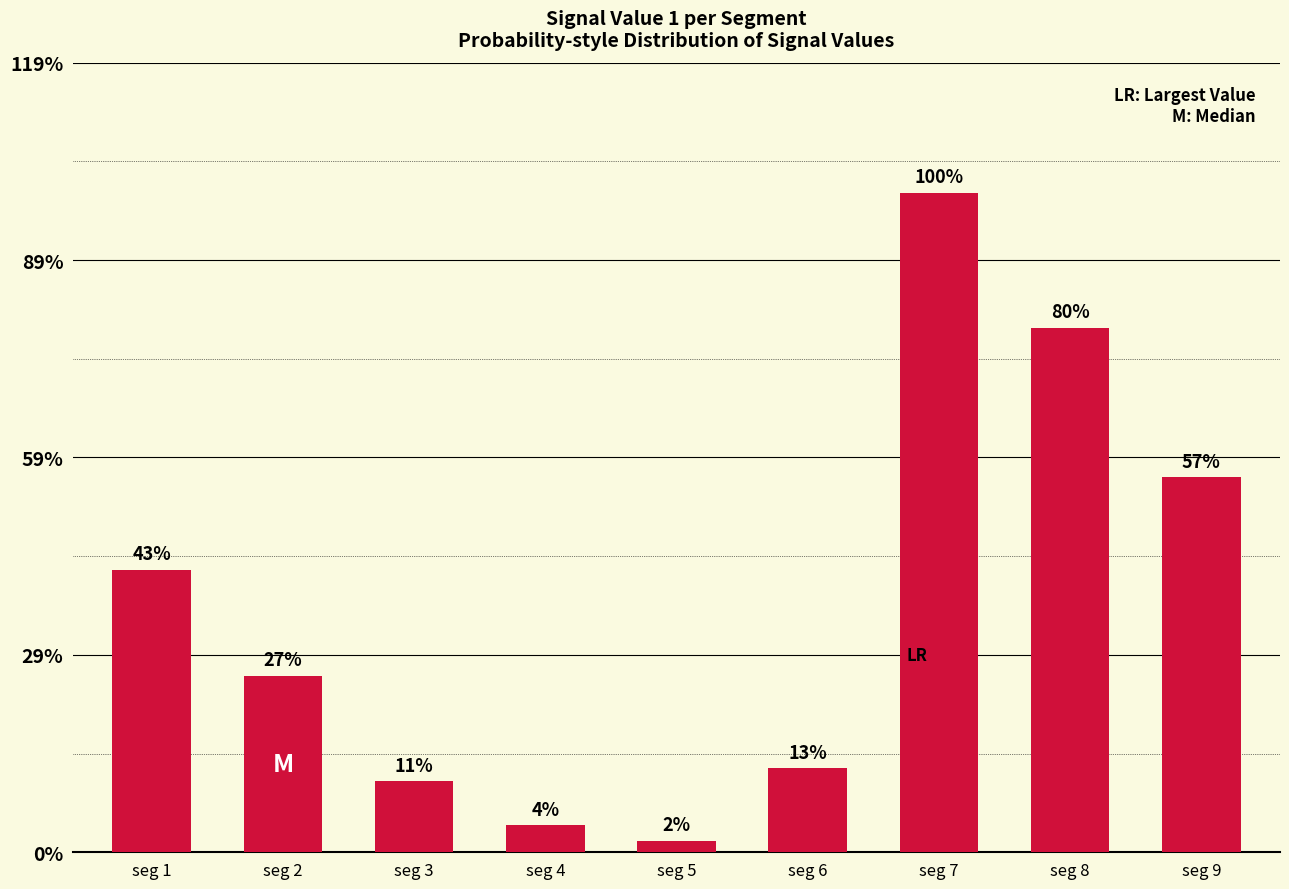

Does the chart contain any negative values?

No